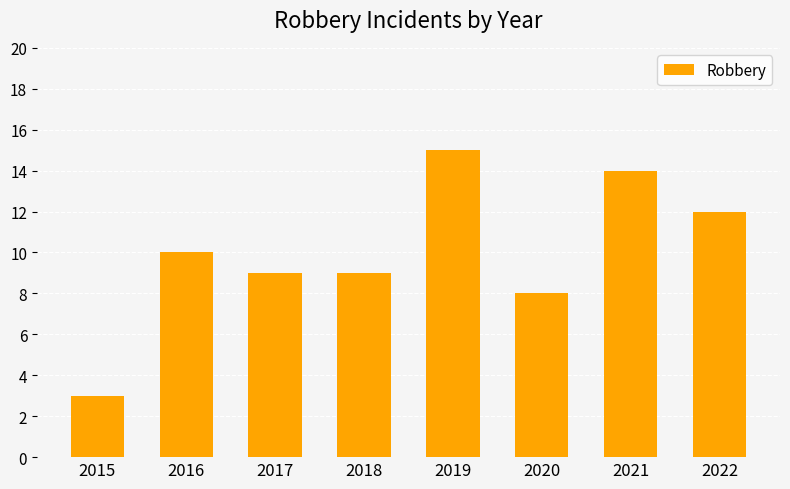

Which label corresponds to the largest value in the chart?

2019